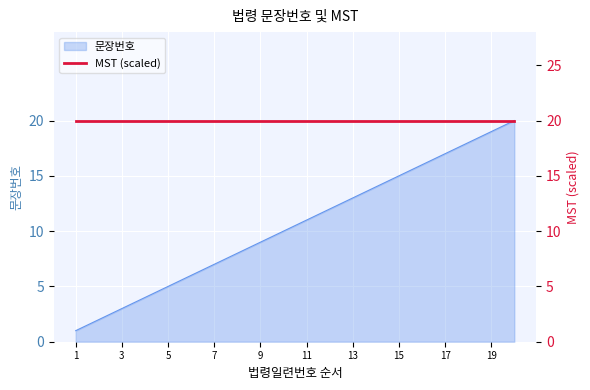

Rank the categories by value from lowest to highest.

1, 2, 3, 4, 5, 6, 7, 8, 9, 10, 11, 12, 13, 14, 15, 16, 17, 18, 19, 20